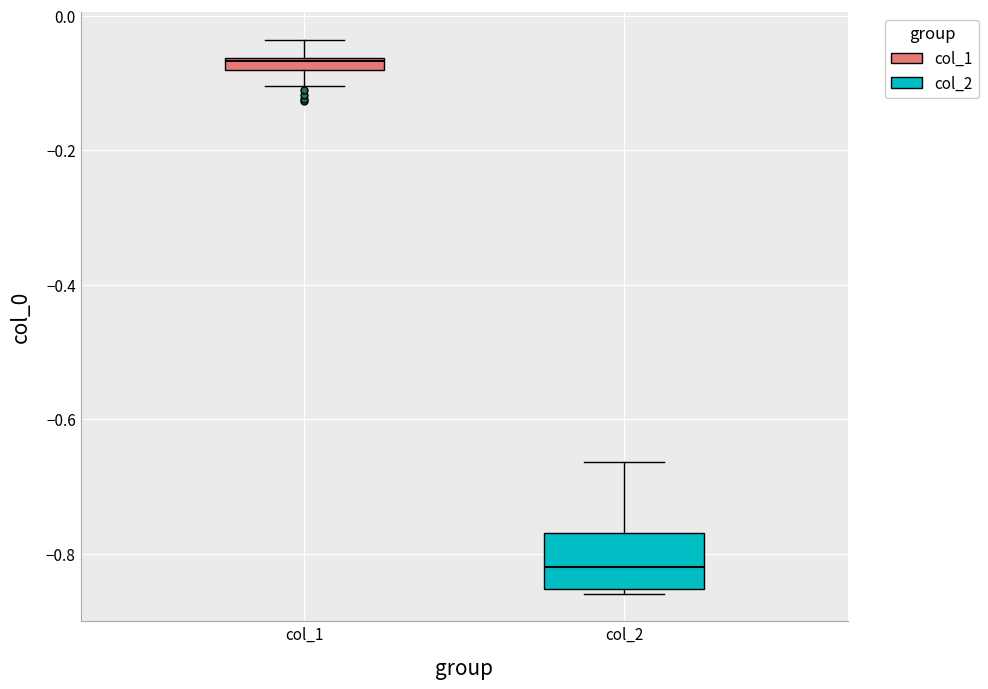

Which box has the lowest median line?

col_2